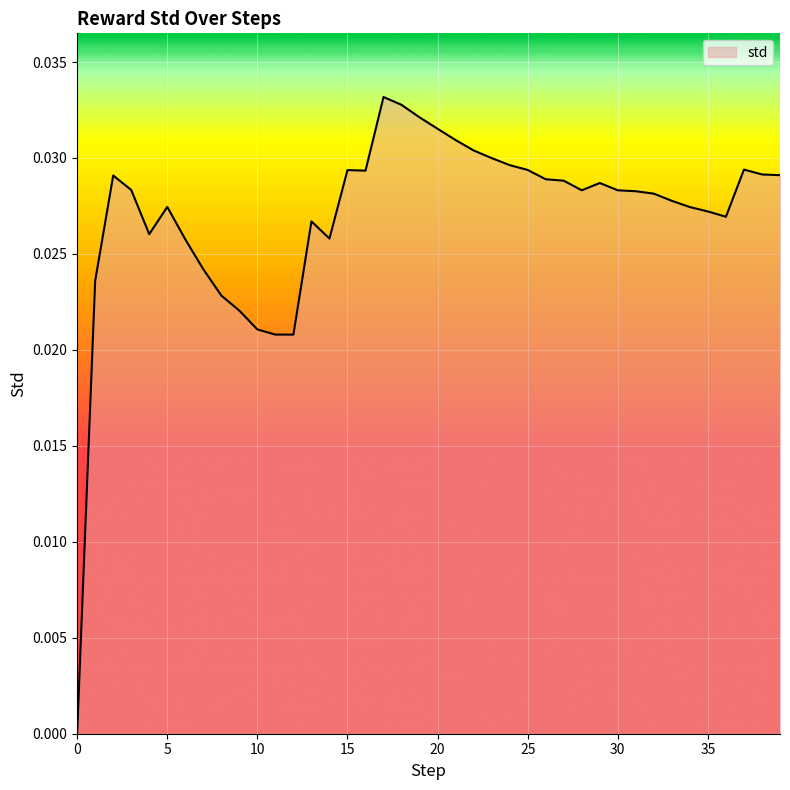

Does the chart have visible grid lines?

Yes